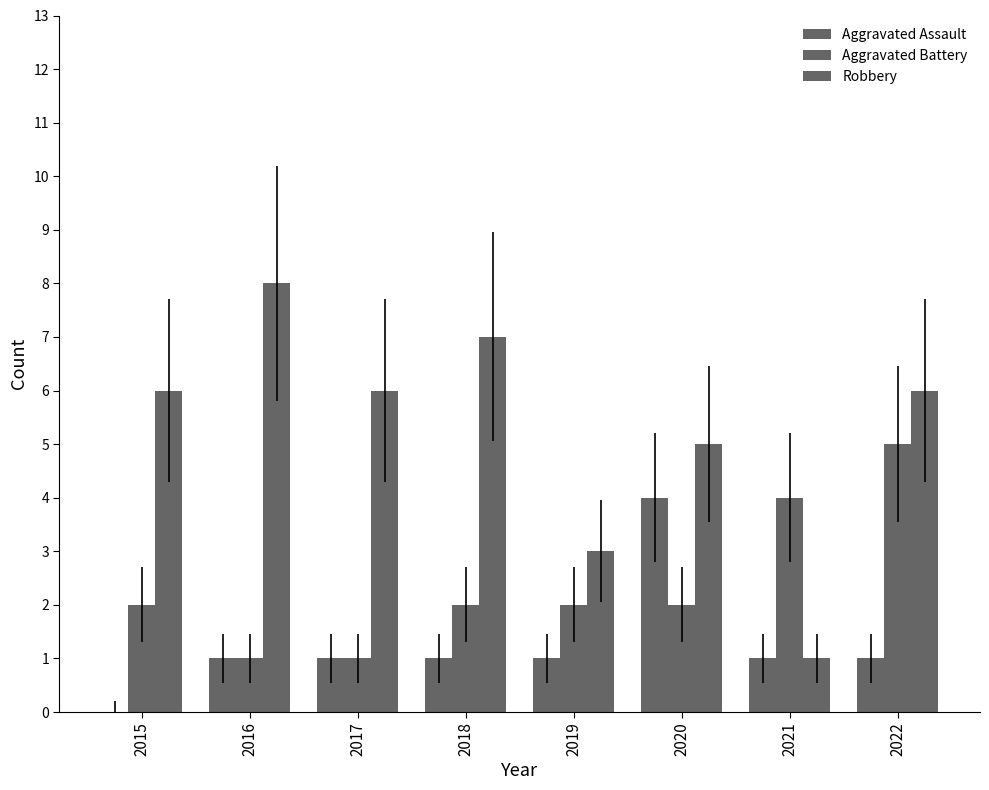

Count the number of categories in the chart.

8